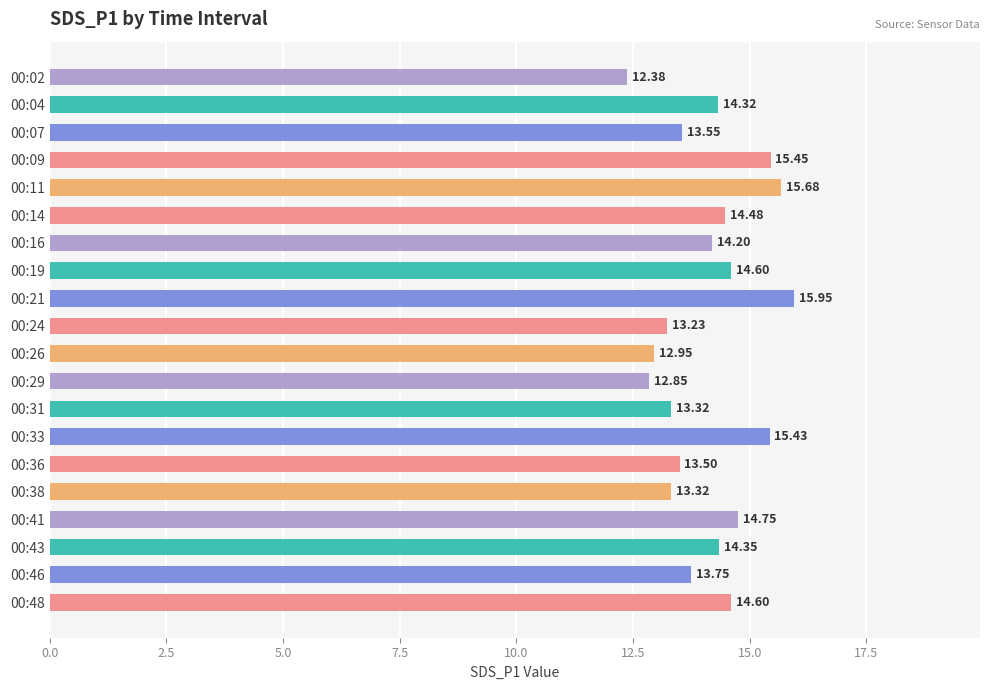

What is the sum of all values?

282.7